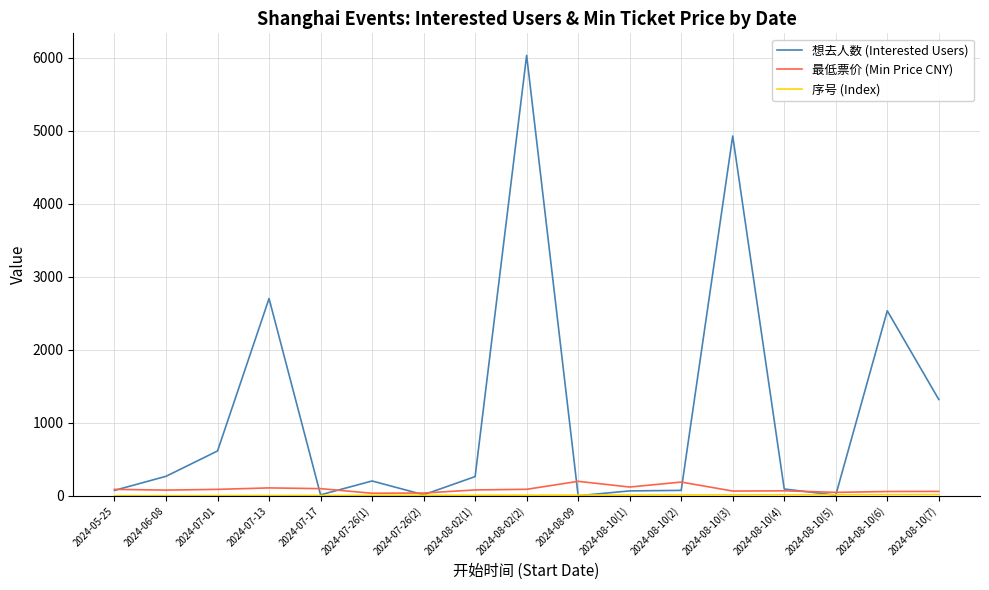

What is the highest value of the 想去人数 (Interested Users) series?

6033.0